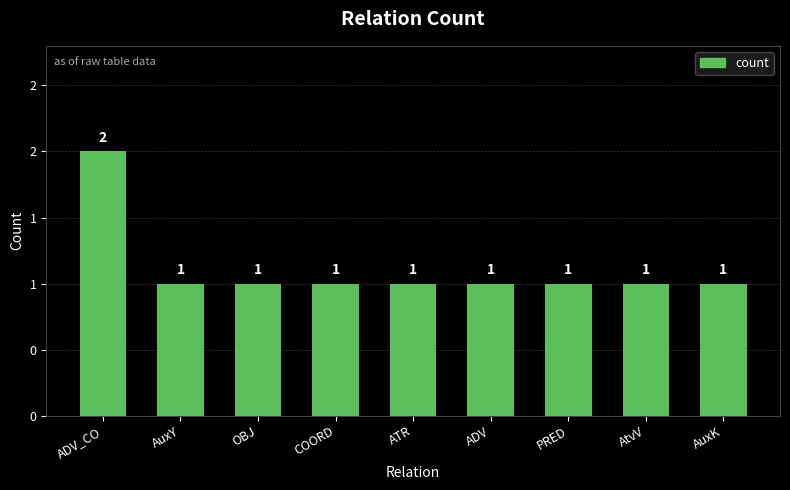

What is the average value?

1